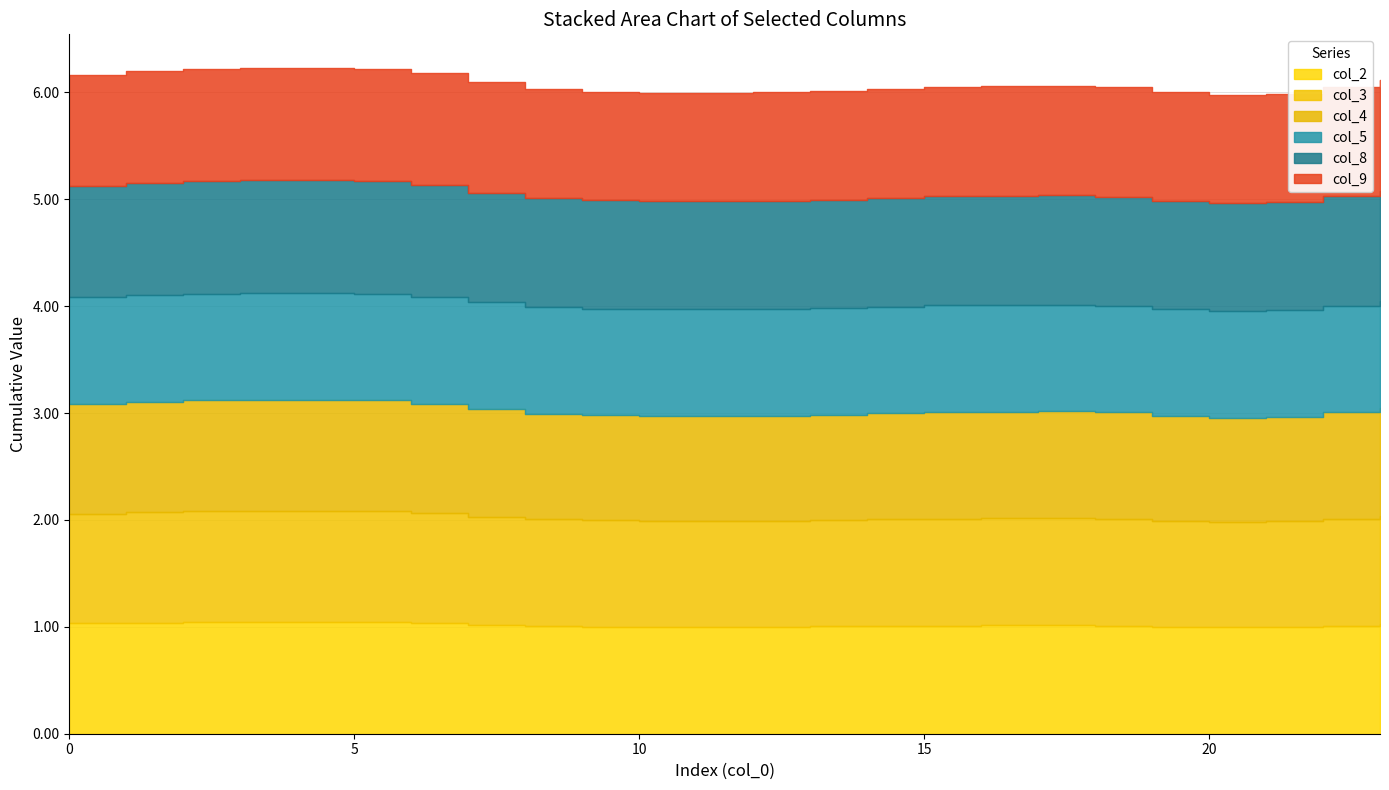

True or false: col_8 and col_2 cross at least once.

False